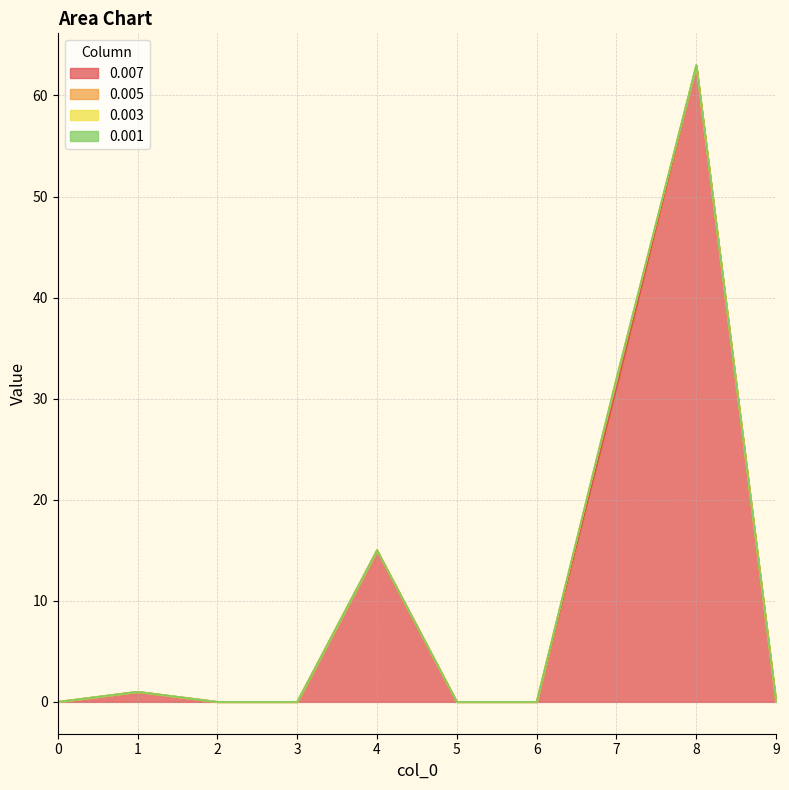

What is the difference between the maximum and minimum values in the 0.007 series?

63